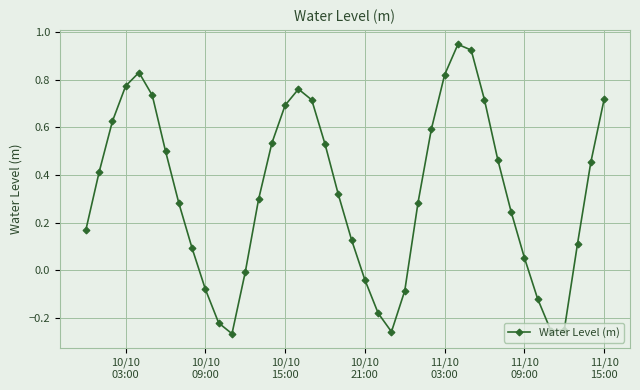

How many points are lower than both their immediate neighbors (excluding endpoints)?

3